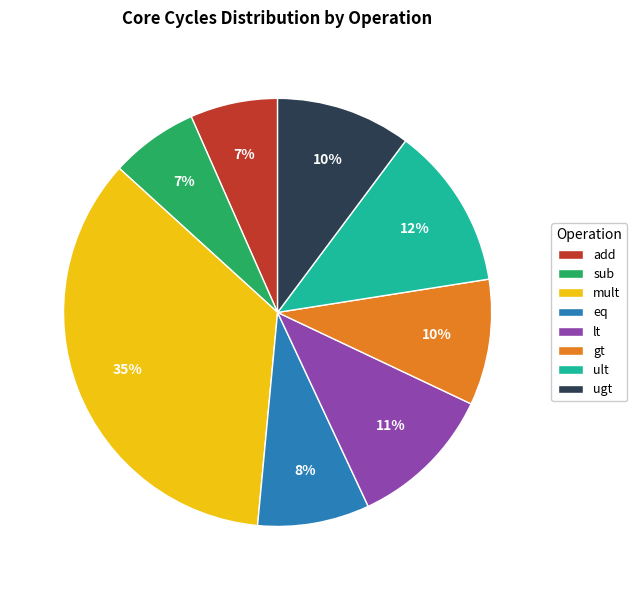

The ugt slice represents 10% of the pie. True or false?

True